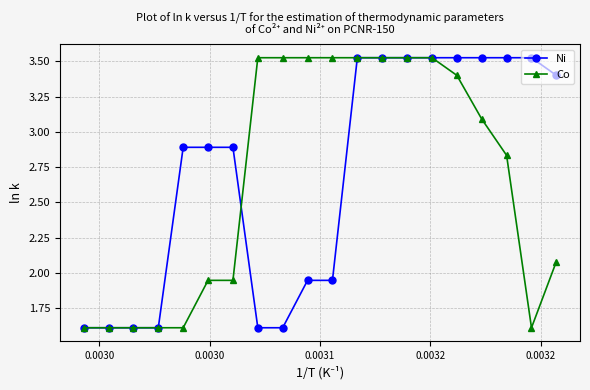

At how many categories does at least one series exceed 2?

16